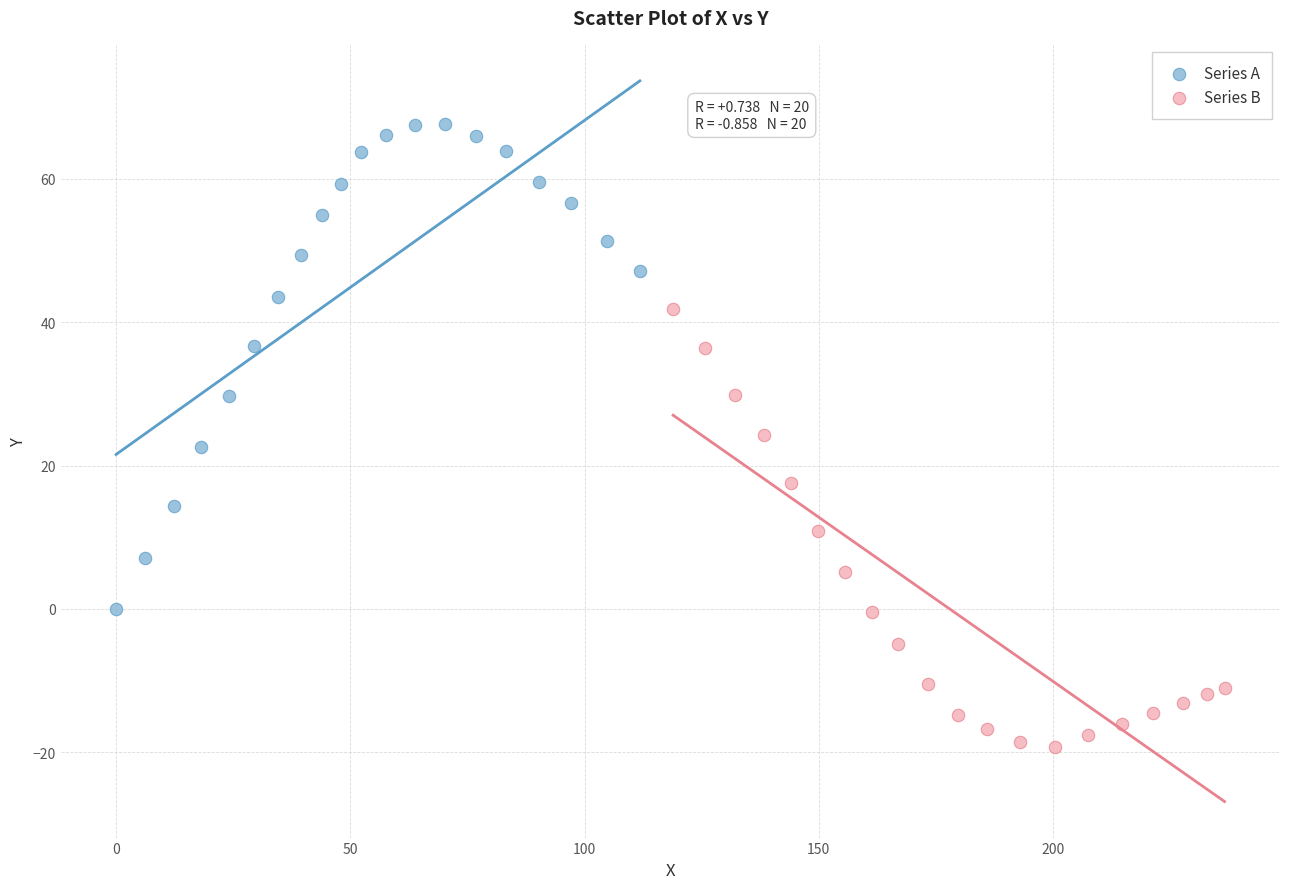

Which series reaches the maximum Y coordinate?

Series A